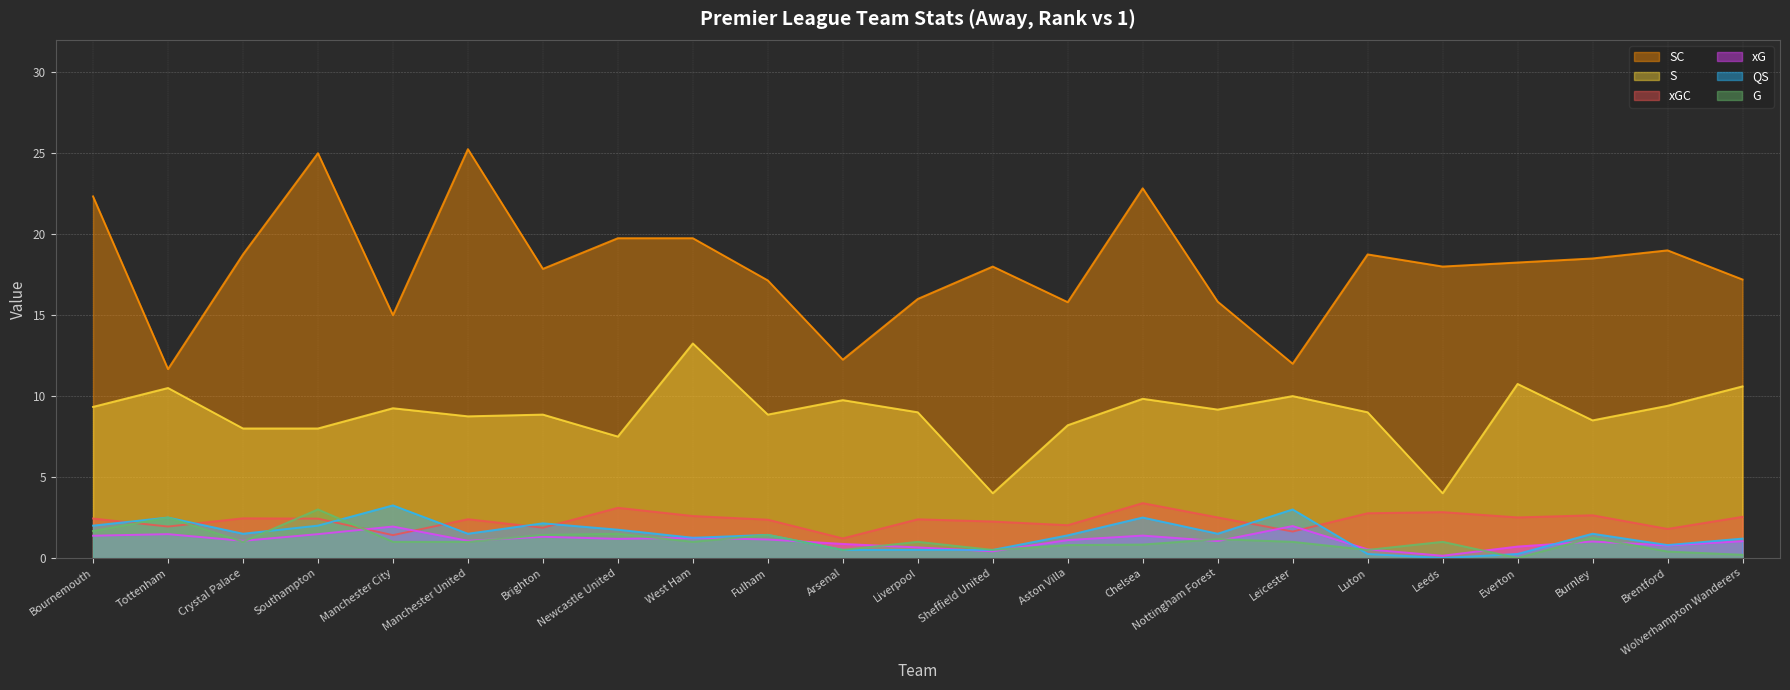

How many intersections are there between G and QS?

4